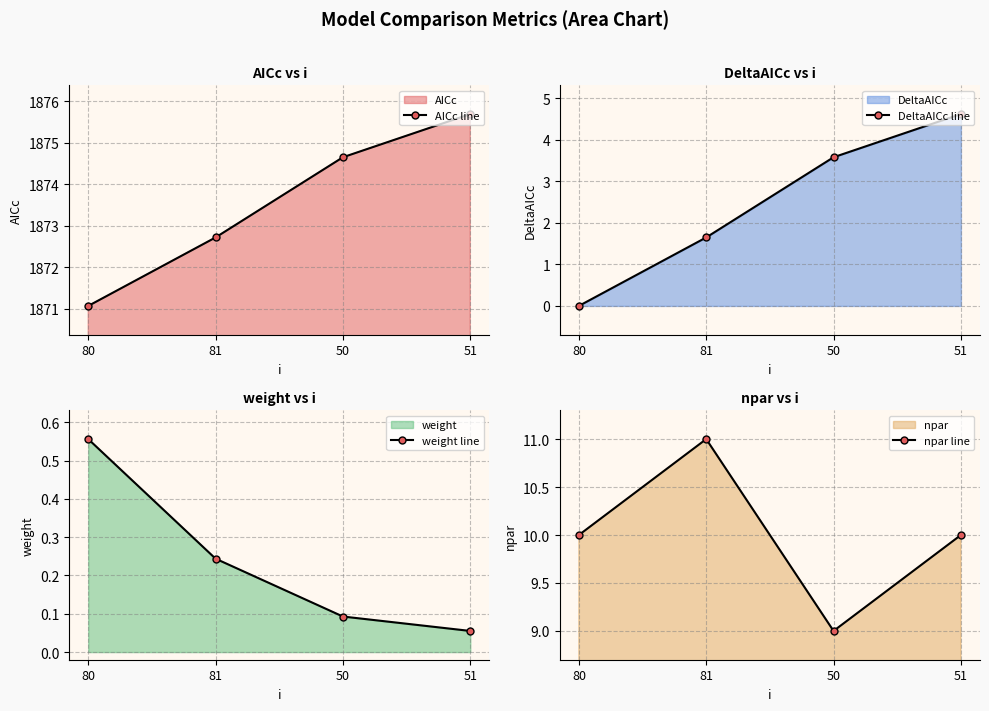

True or false: npar line has a value of 17.4 at 80.

False